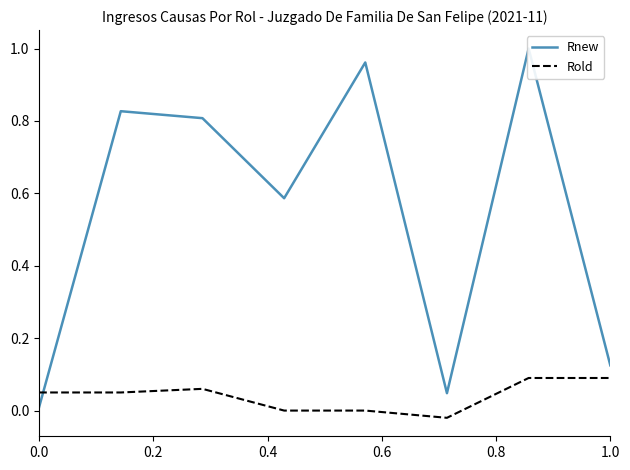

True or false: Rnew and Rold cross at least once.

True